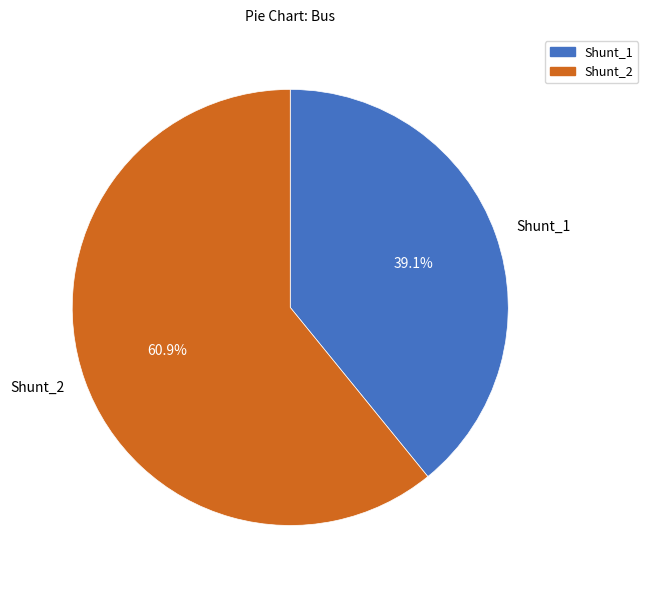

How many slices are in this pie chart?

2